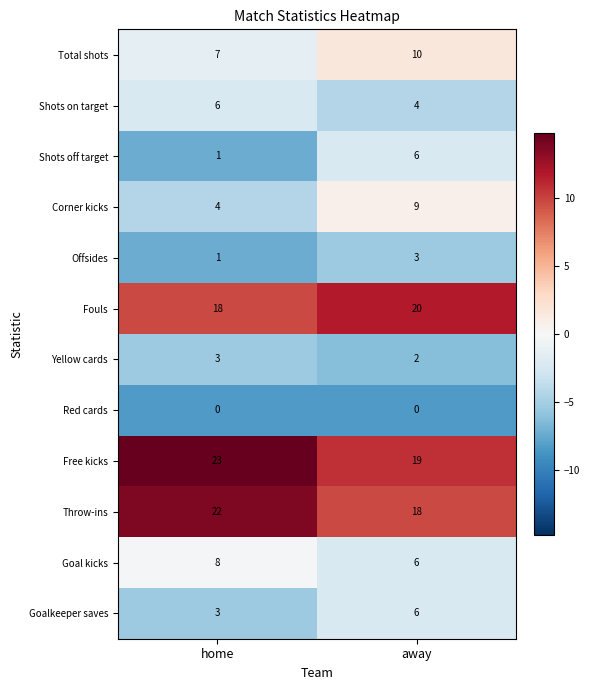

What is the sum of the Shots off target values at away and home?

7